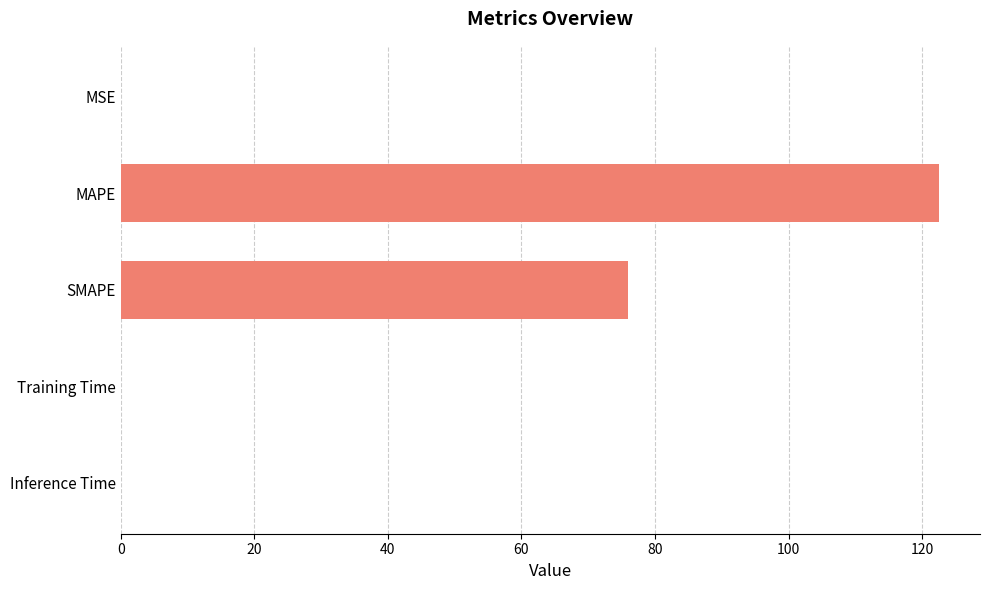

Approximately how many times larger is the value at MAPE compared to SMAPE?

1.6